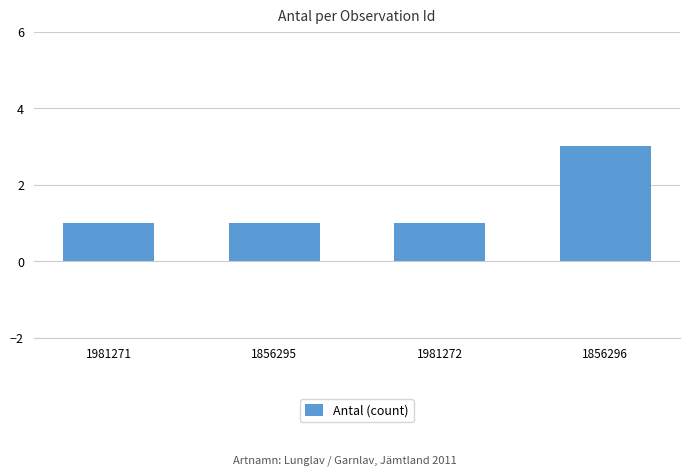

What is the average value?

2